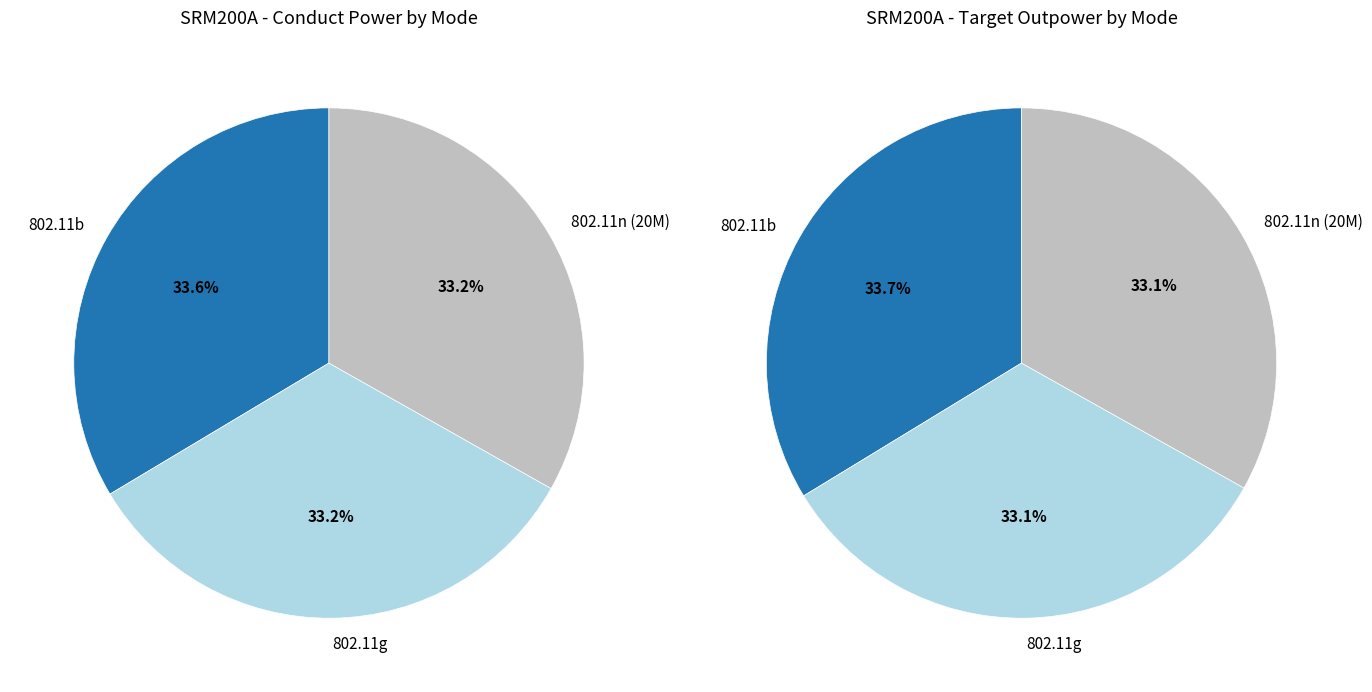

Count the number of slices in the pie.

3